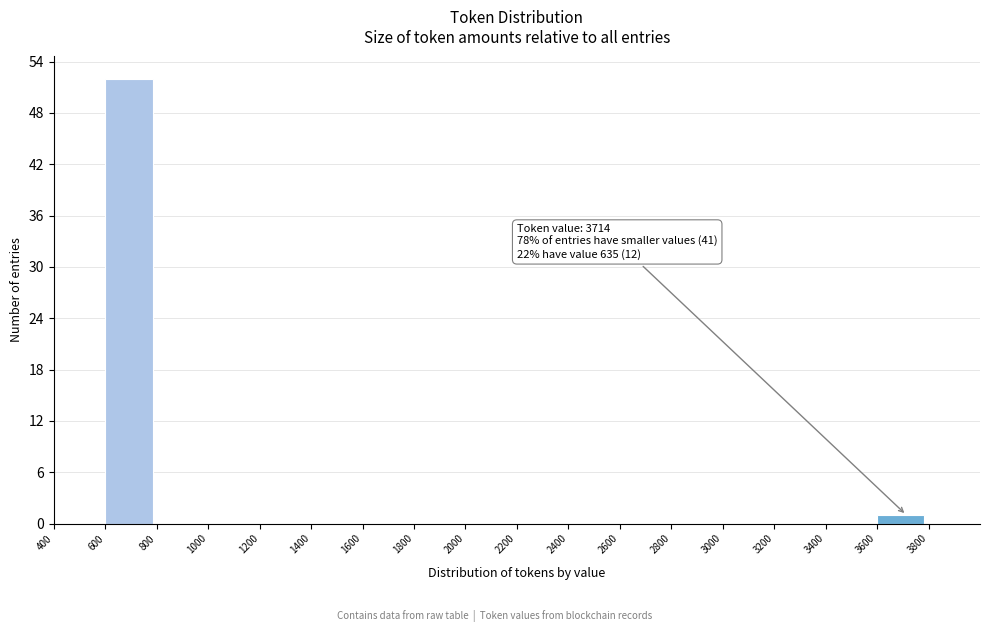

Which range on the x-axis has the tallest bar?

600 to 800